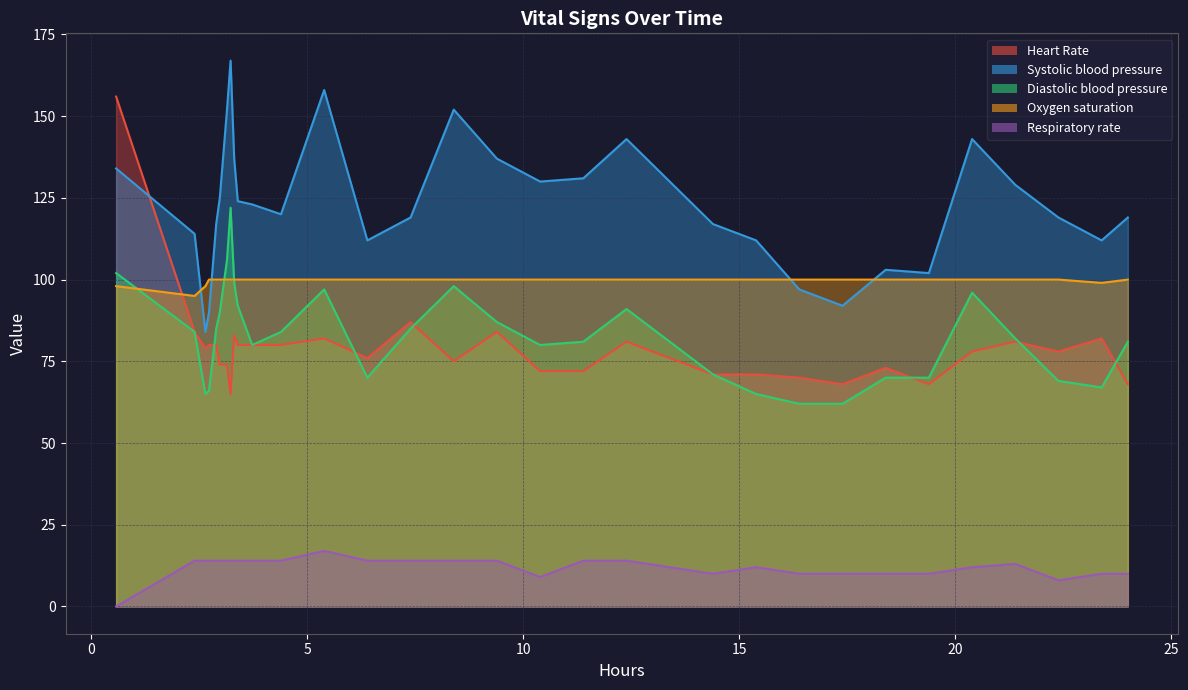

In Systolic blood pressure, how many points are higher than both neighbors (excluding endpoints)?

6